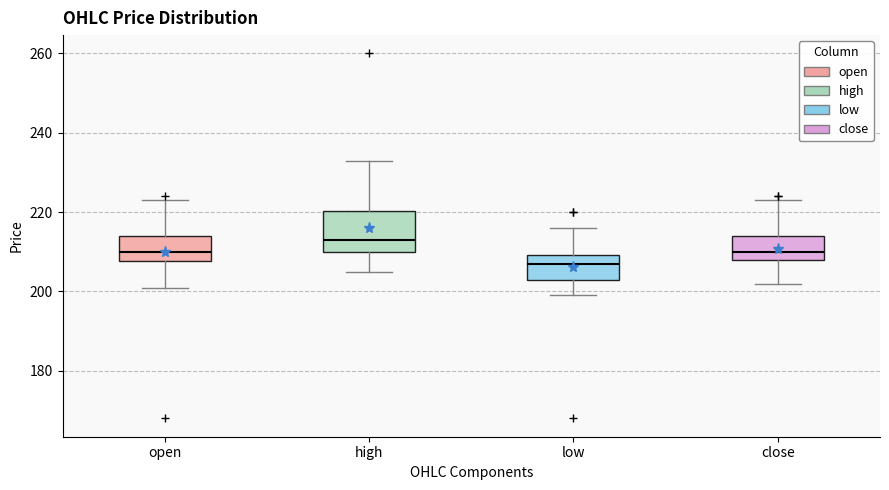

Which box's median line is the highest?

high